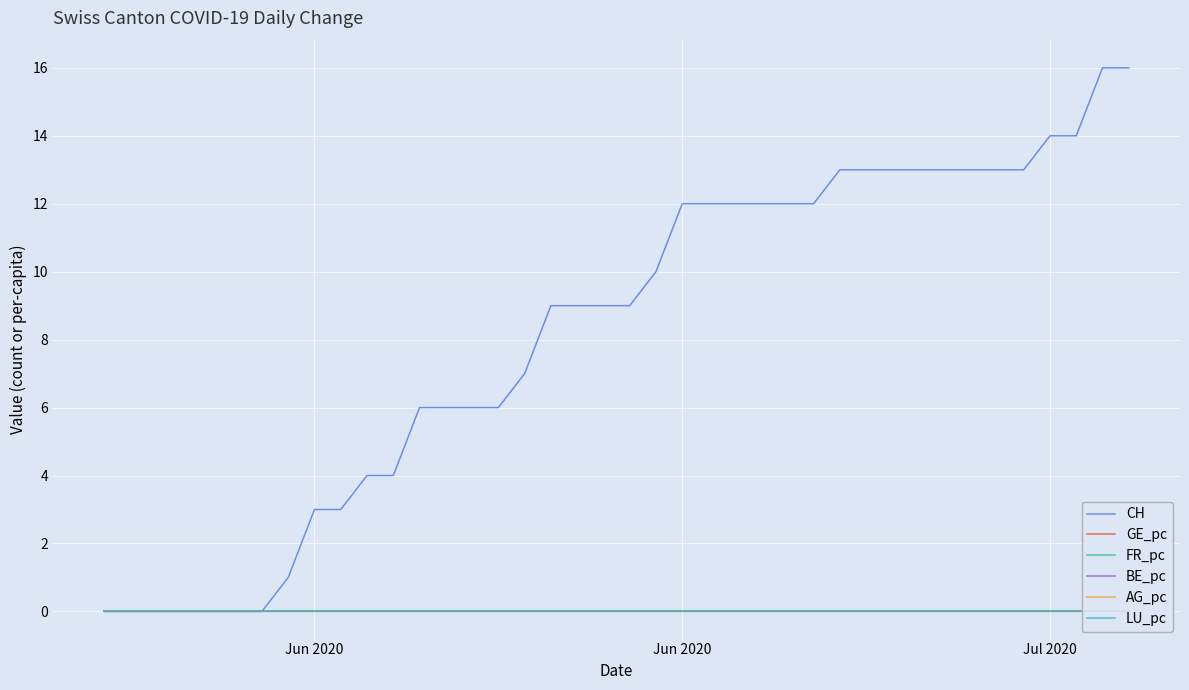

Count the FR_pc values in the range 0 to 1.

40